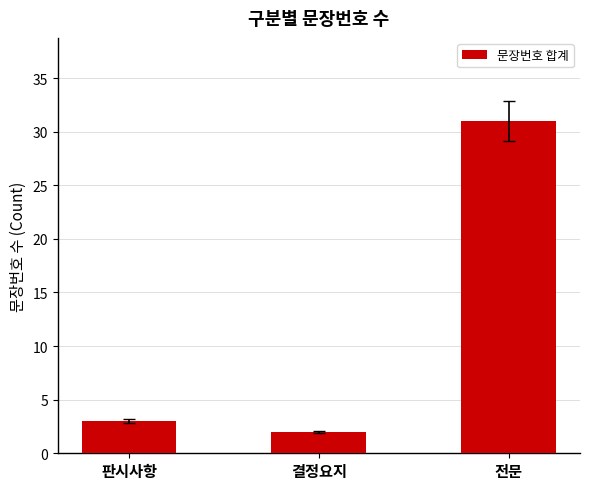

What position from the right is 판시사항?

3